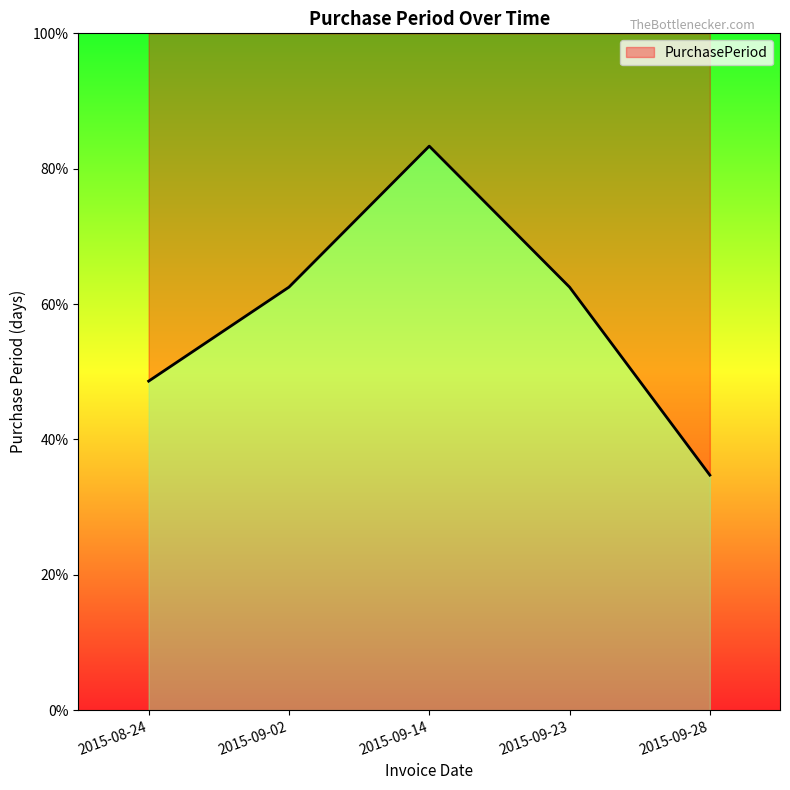

Does the chart display data point markers on the line(s)?

No